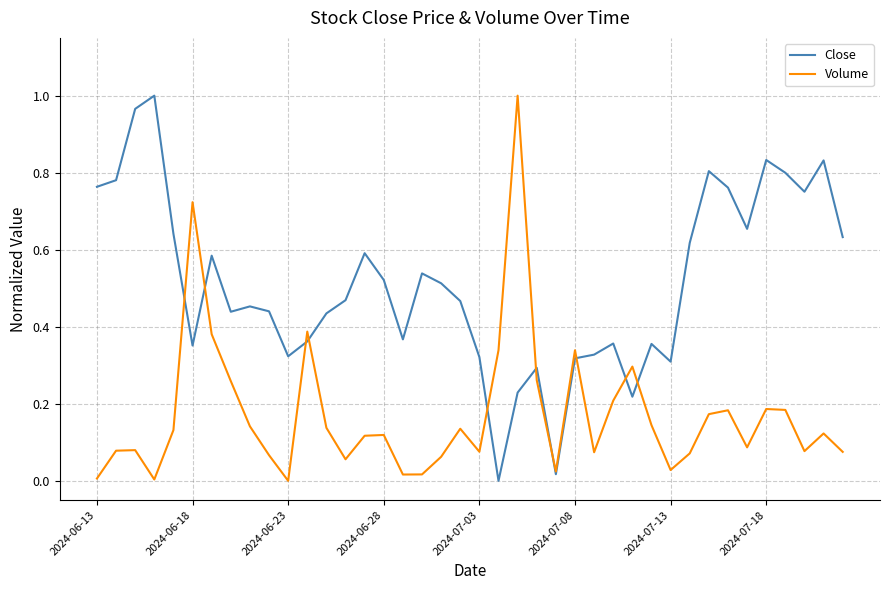

Which series has the largest total across all categories?

Close